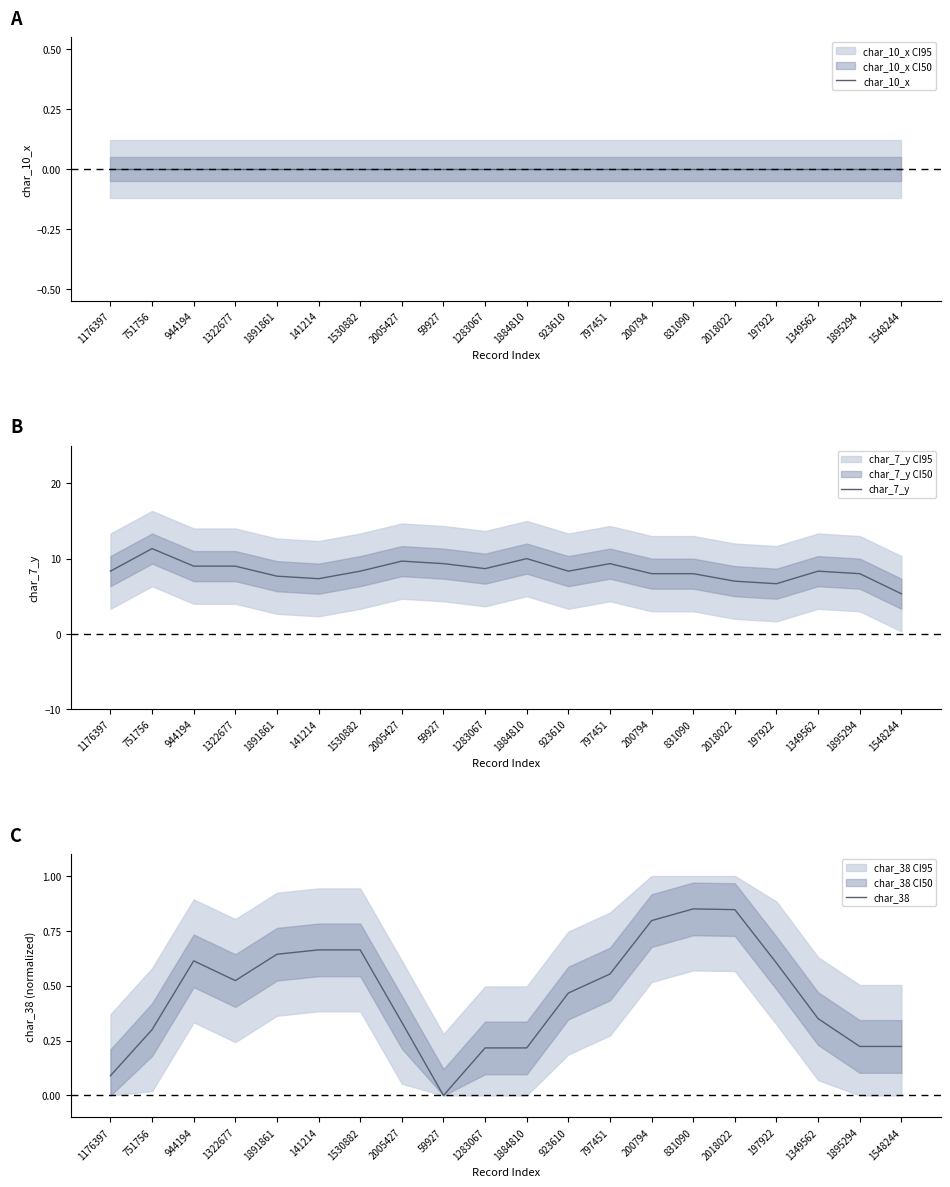

Reading left to right, list all the values displayed in this chart.

char_10_x: 0.0	0.0	0.0	0.0	0.0	0.0	0.0	0.0	0.0	0.0	0.0	0.0	0.0	0.0	0.0	0.0	0.0	0.0	0.0	0.0
char_7_y: 8.3	11.3	9.0	9.0	7.7	7.3	8.3	9.7	9.3	8.7	10.0	8.3	9.3	8.0	8.0	7.0	6.7	8.3	8.0	5.3
char_38: 0.1	0.3	0.6	0.5	0.6	0.7	0.7	0.3	0.0	0.2	0.2	0.5	0.6	0.8	0.8	0.8	0.6	0.3	0.2	0.2